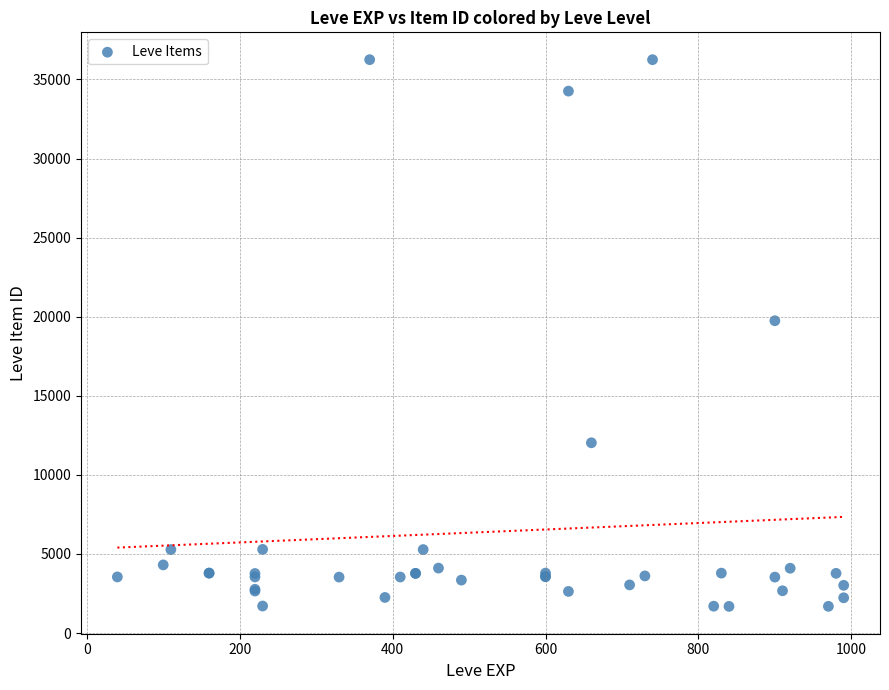

What Y value in the scatter plot is closest to 18967?

19744